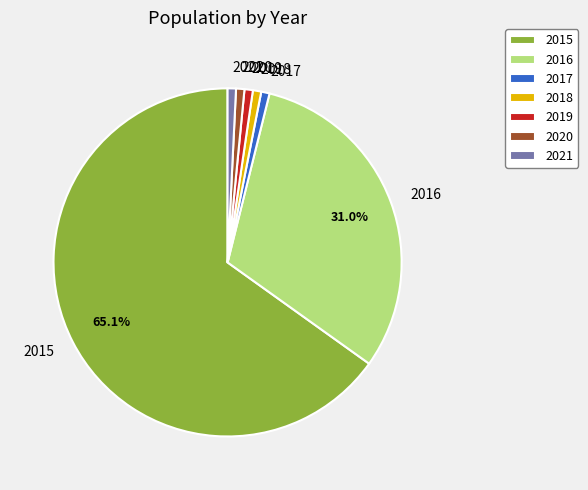

What is the ratio of the value at 2016 to the value at 2019?

40.0